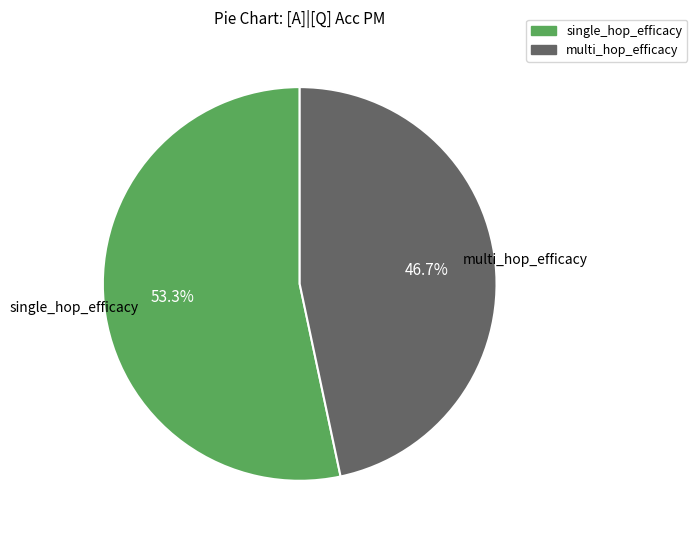

What percentage is the multi_hop_efficacy slice, to the nearest percent?

47%